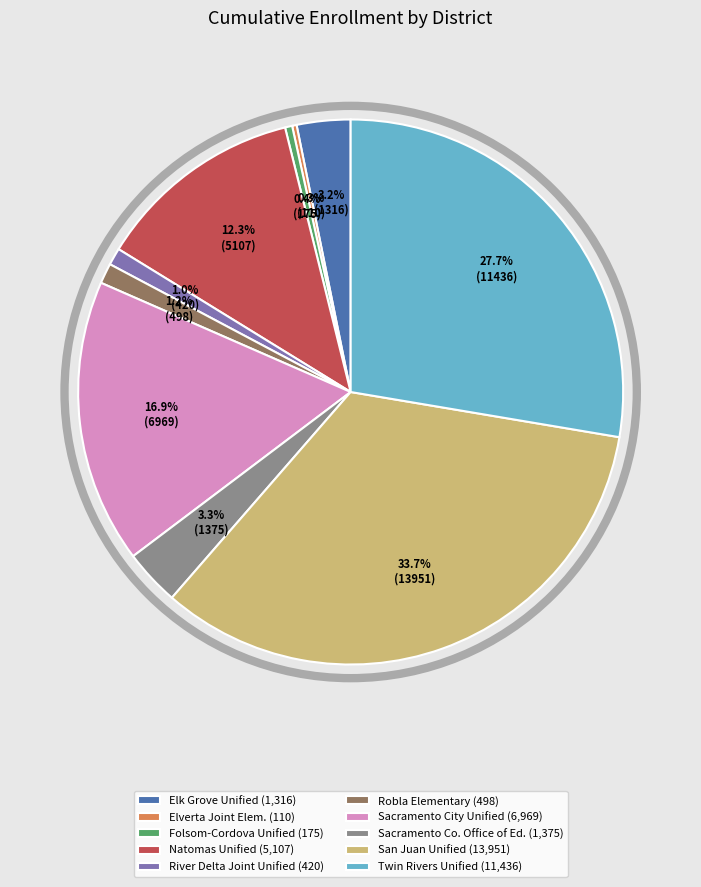

What is the largest slice in the pie chart?

San Juan Unified (13,951)